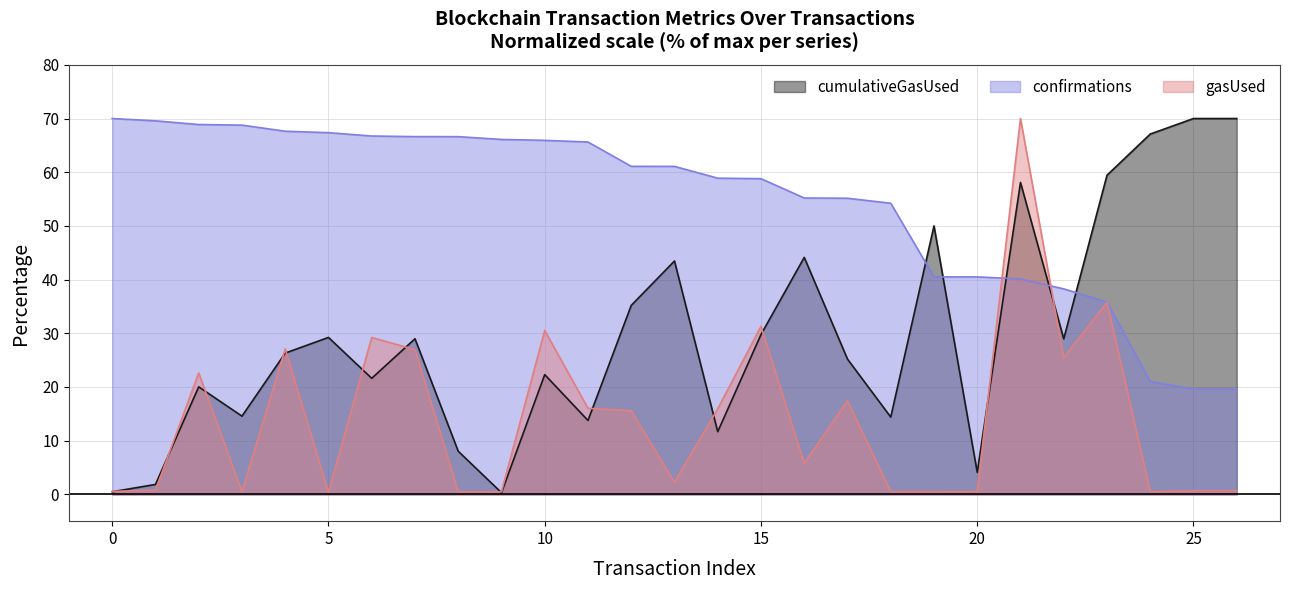

Rank the categories by cumulativeGasUsed value from lowest to highest.

9, 0, 1, 20, 8, 14, 11, 18, 3, 2, 6, 10, 17, 4, 22, 7, 5, 15, 12, 13, 16, 19, 21, 23, 24, 25, 26